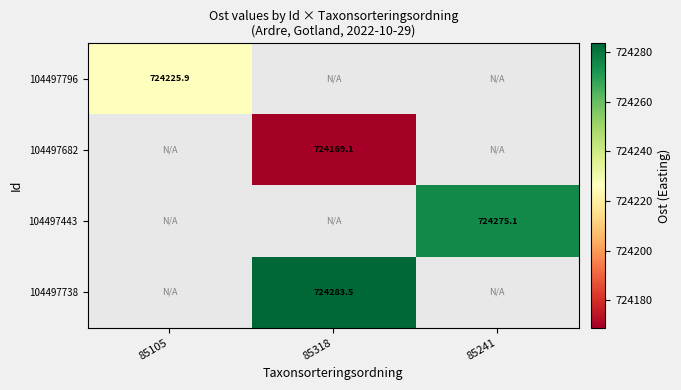

At which label does 104497682 reach its peak?

85105